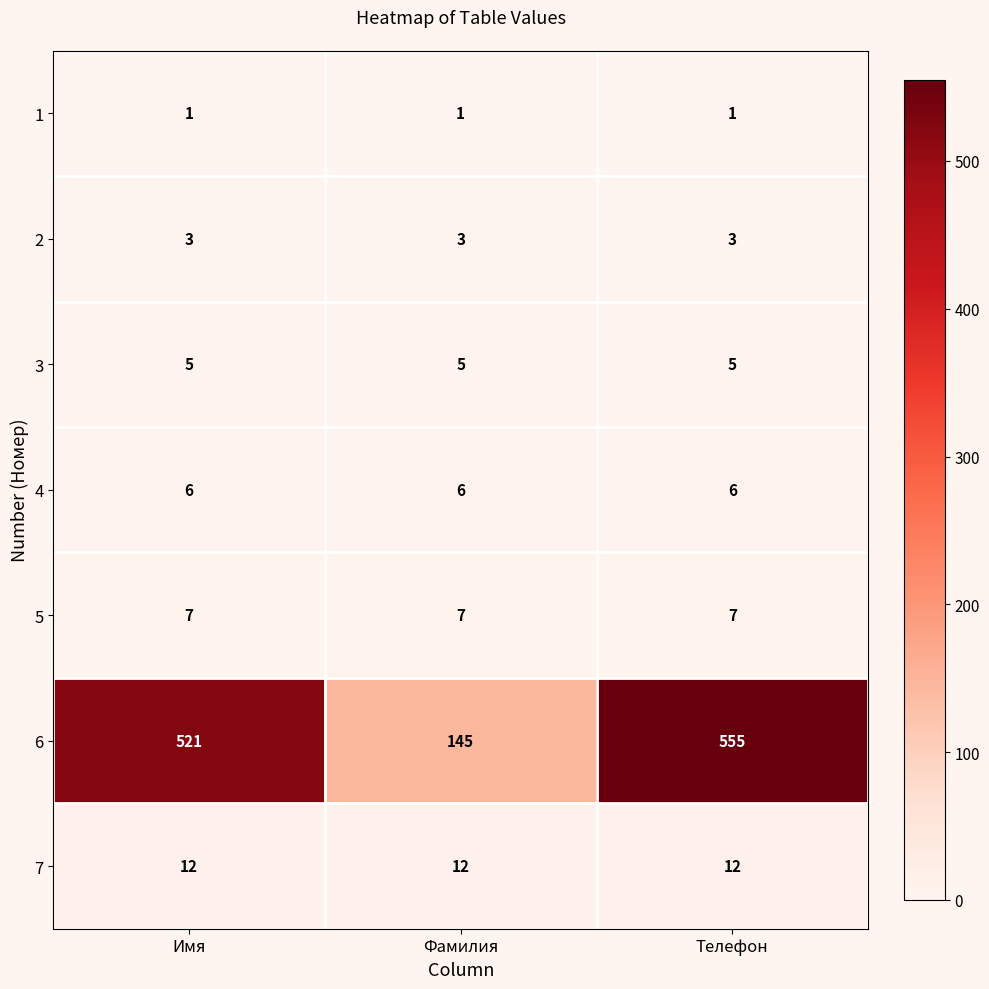

What is the difference between the highest and lowest values at Фамилия?

144